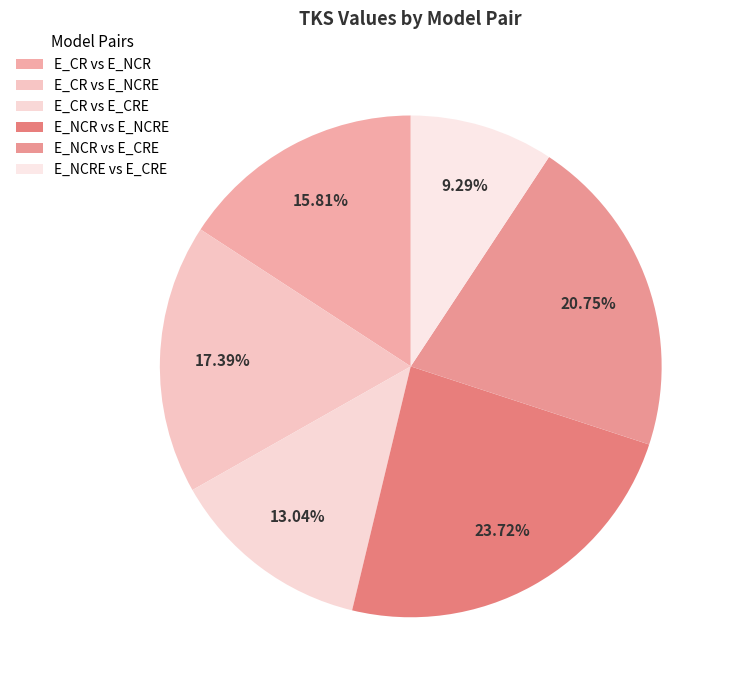

How many segments does this pie chart have?

6